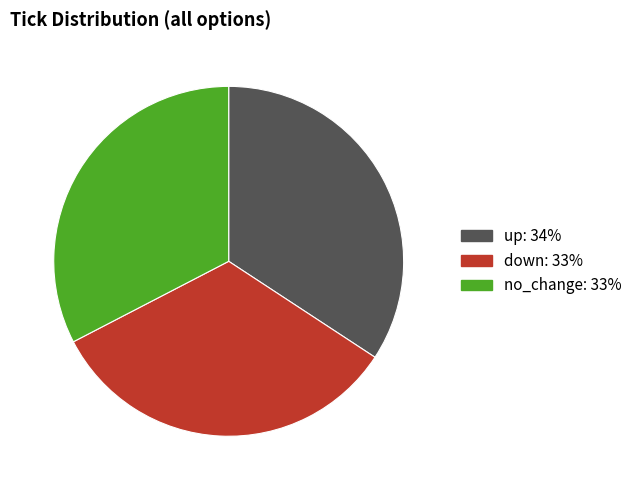

Is there any slice that represents more than half of the pie?

No